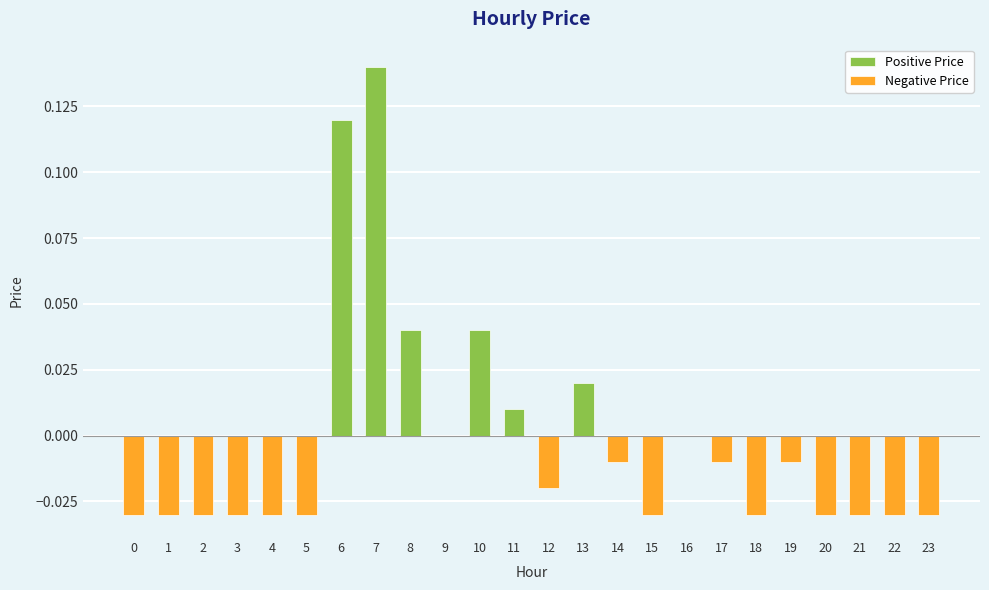

Reading left to right, transcribe all the data shown in this chart.

0=-0.0	1=-0.0	2=-0.0	3=-0.0	4=-0.0	5=-0.0	6=0.1	7=0.1	8=0.0	9=0.0	10=0.0	11=0.0	12=-0.0	13=0.0	14=-0.0	15=-0.0	16=0.0	17=-0.0	18=-0.0	19=-0.0	20=-0.0	21=-0.0	22=-0.0	23=-0.0